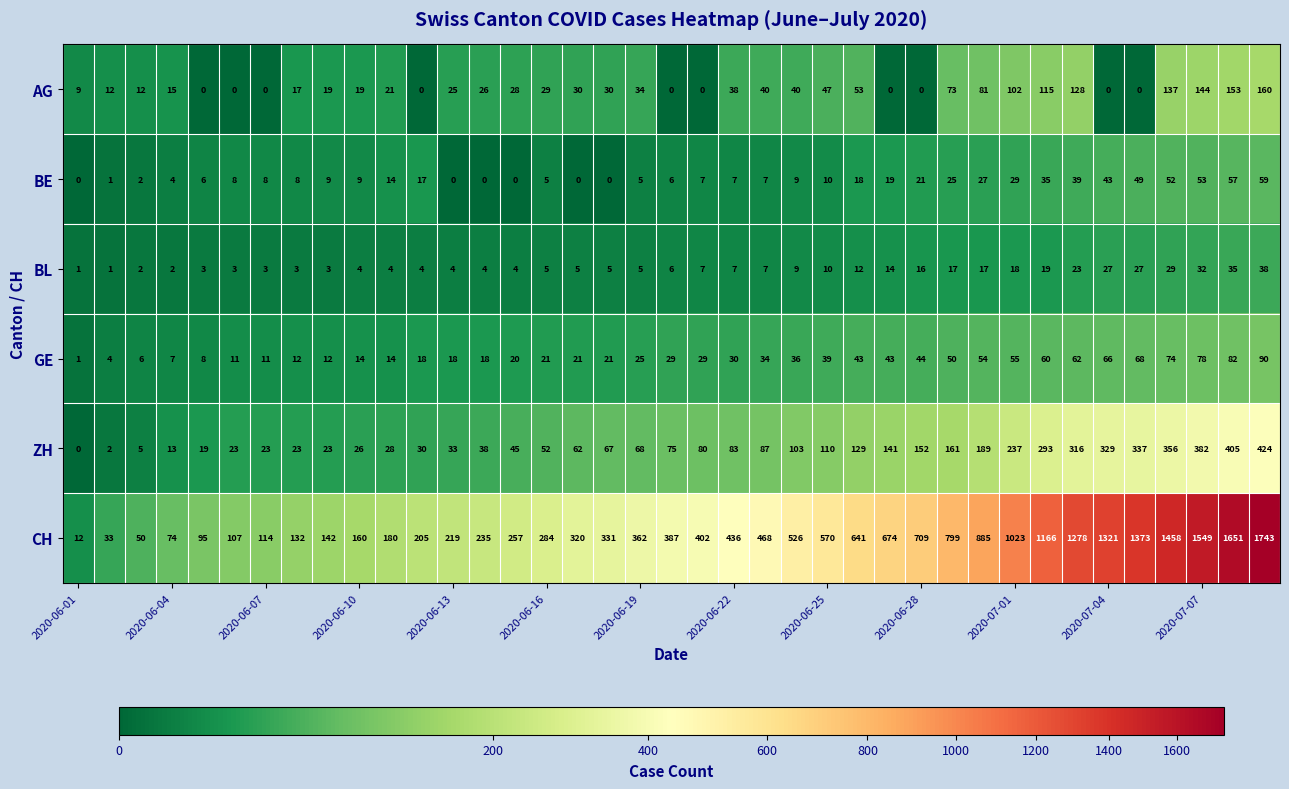

List the series in order of their peak value, highest first.

CH, ZH, AG, GE, BE, BL